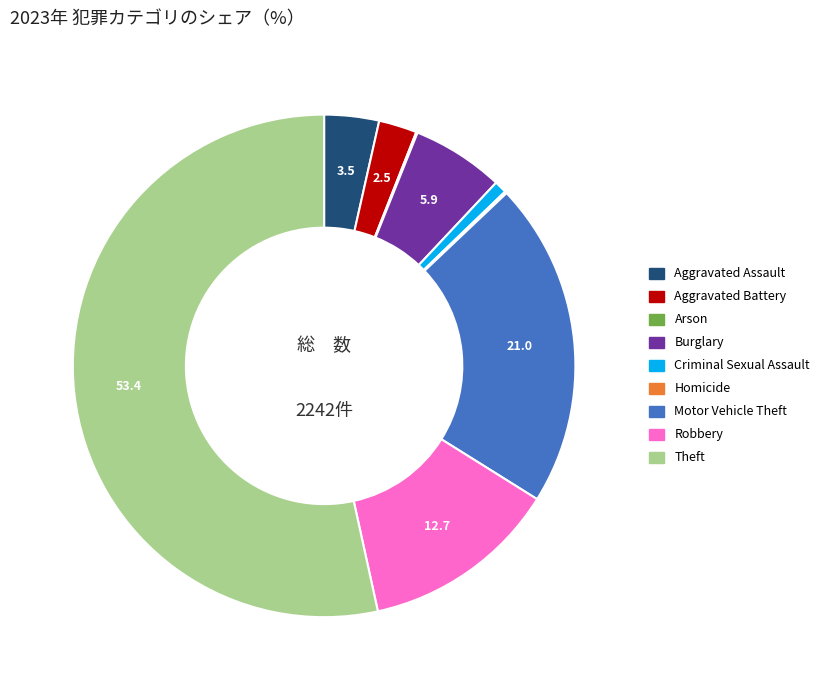

Is the sum of Theft and Aggravated Battery greater than half?

Yes